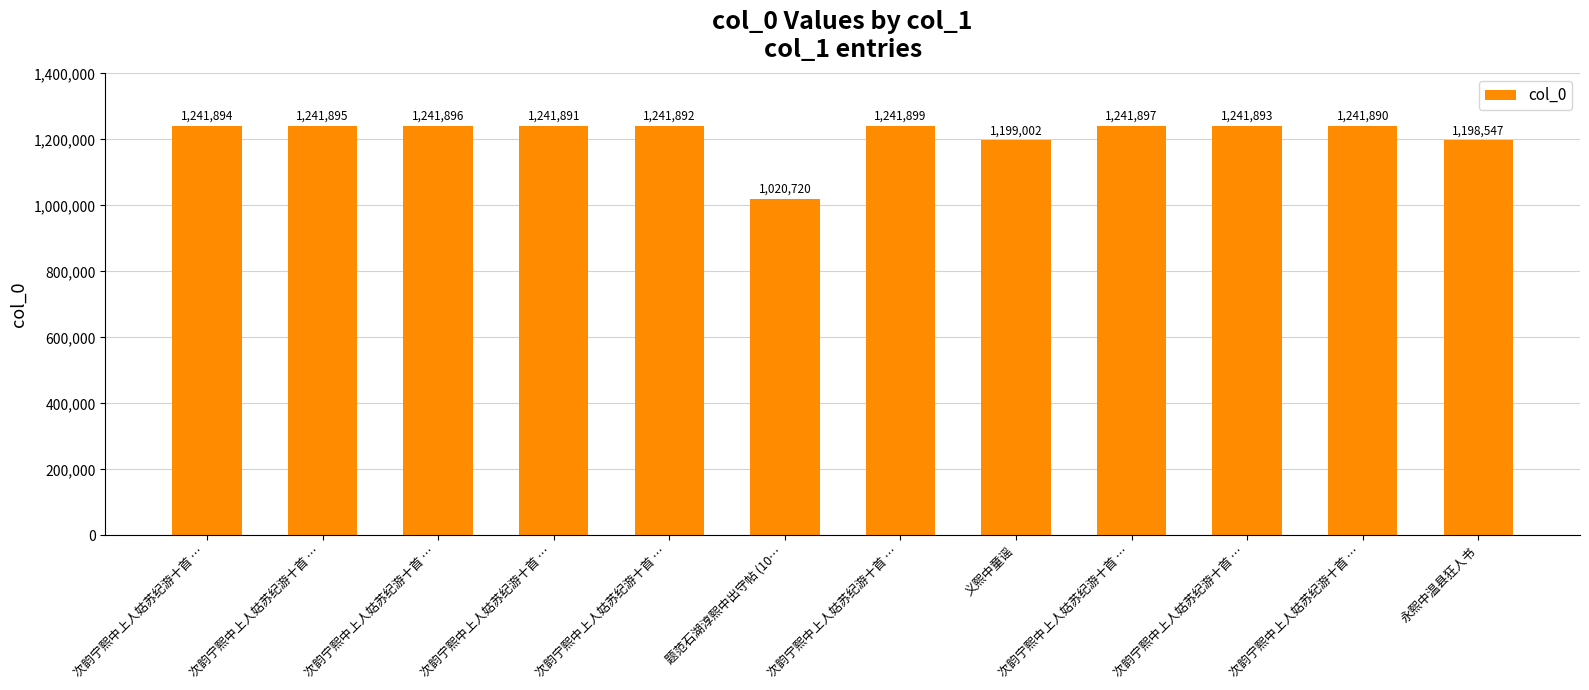

How many distinct data groups are displayed?

1